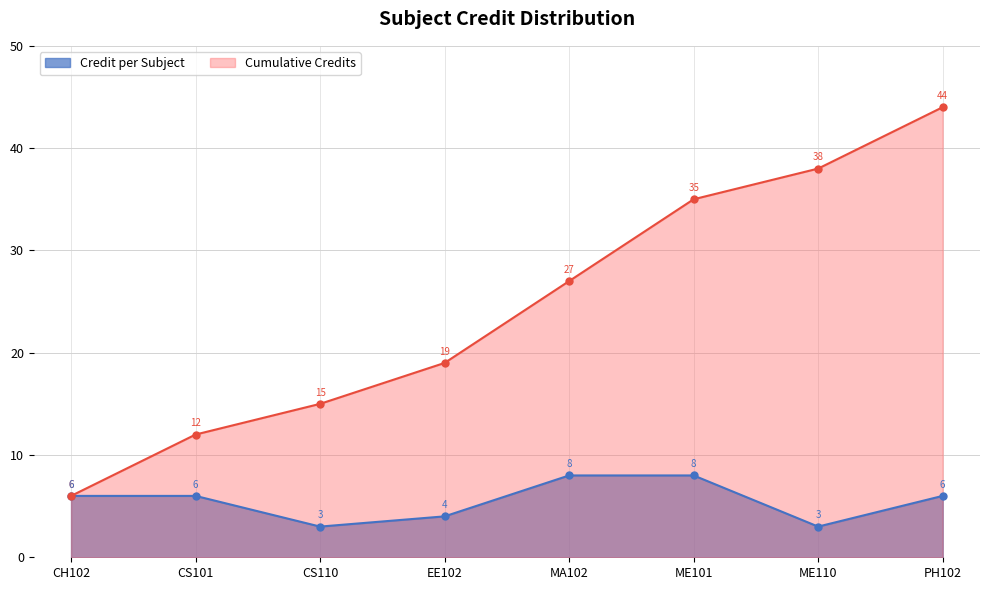

How many values exceed 6?

2